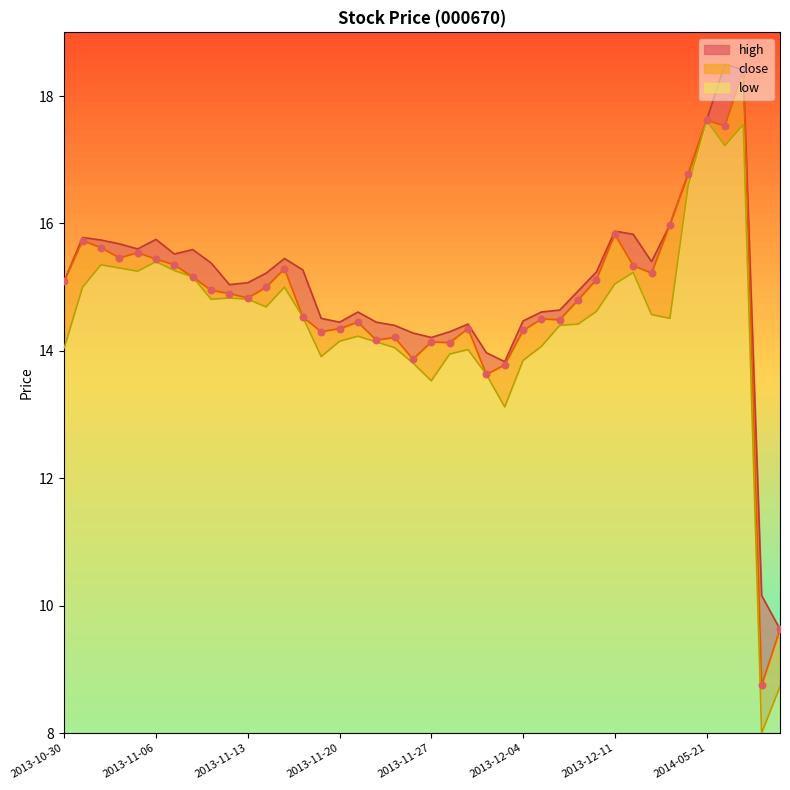

At which category is the sum across all series the highest?

2014-05-23